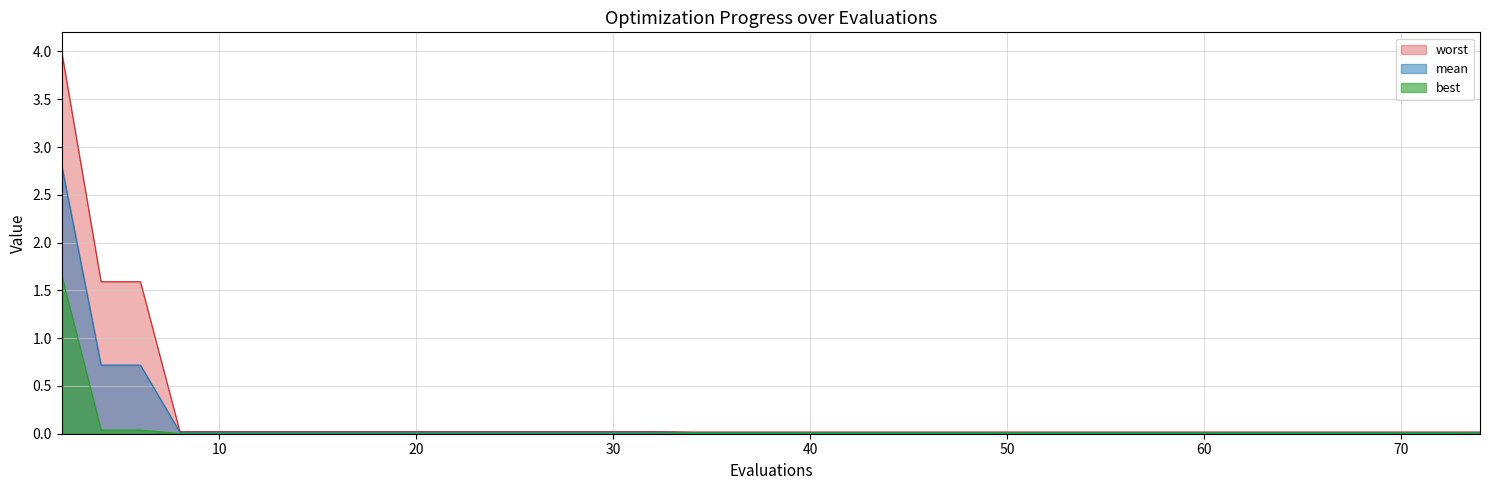

Is the value of best at 42 greater than the value of mean at 51?

No